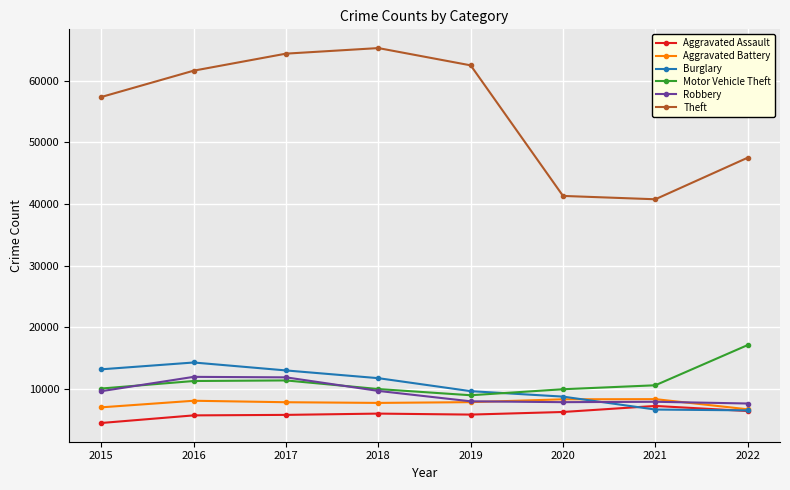

How many data points in Robbery are less than 9638?

4